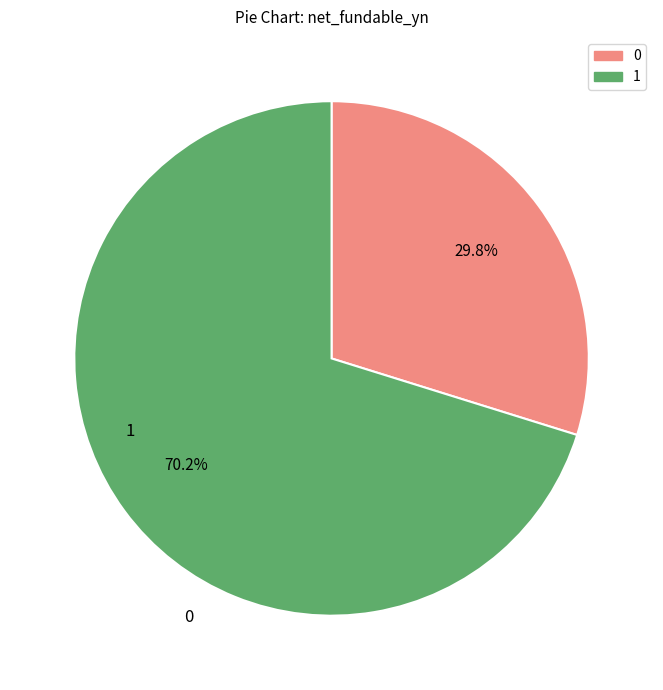

To the nearest percent, what is the average slice percentage?

50%